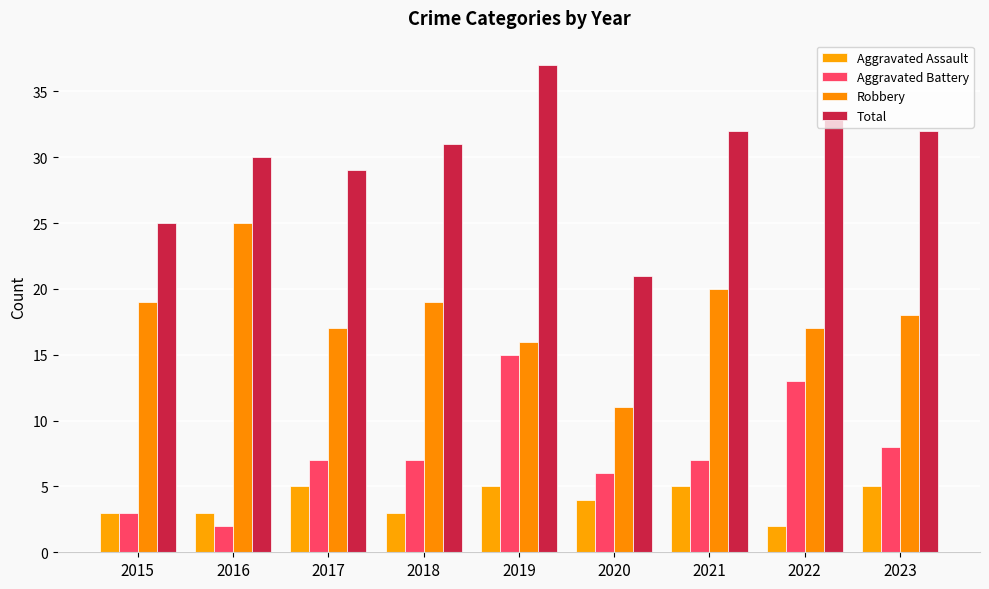

At which category does the chart reach its peak across all series?

2019